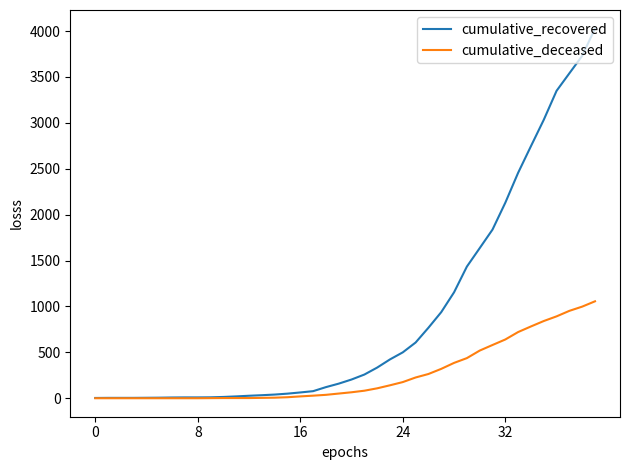

What is the greatest value displayed?

4028